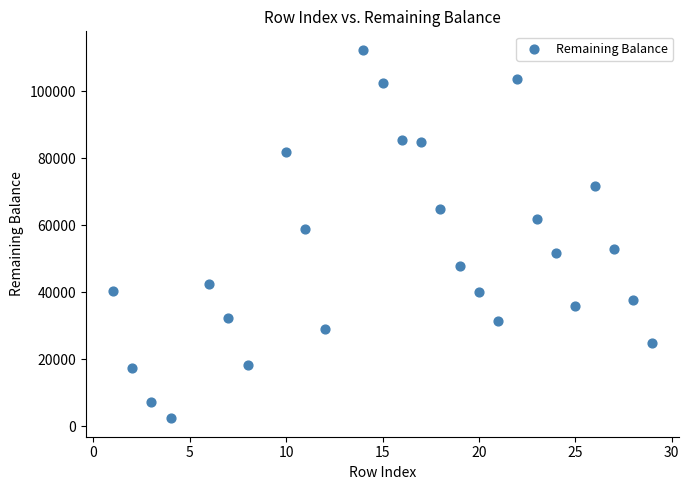

What is the range of Y values (max minus min)?

109992